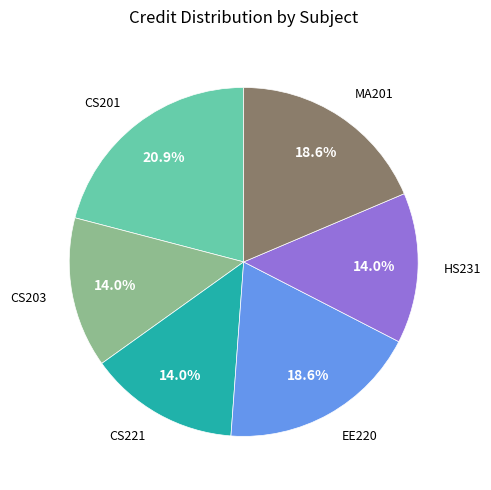

Which has a higher value, CS201 or CS221?

CS201